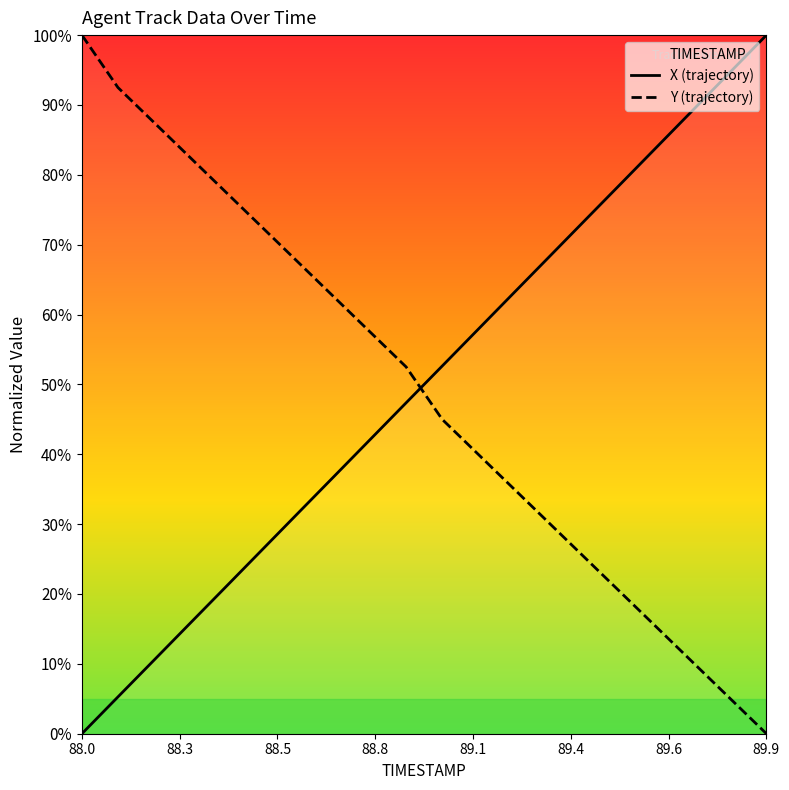

Rank the series by their average value, from highest to lowest.

X (trajectory), Y (trajectory)